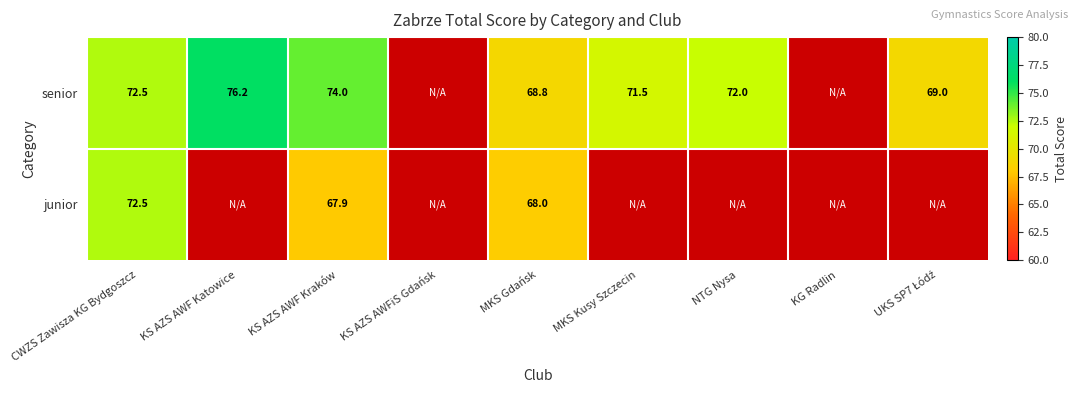

At how many categories does at least one series exceed 73?

2